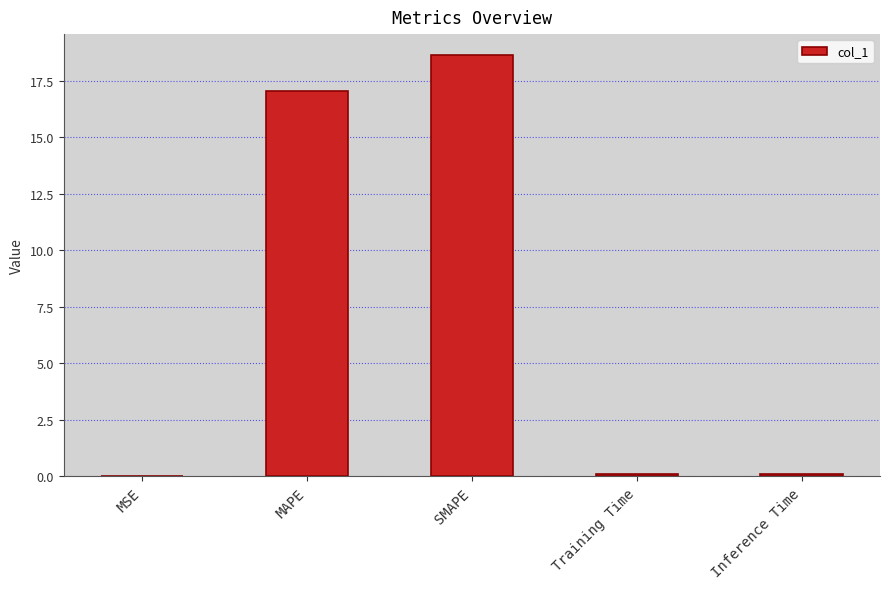

What is the greatest value displayed?

18.6